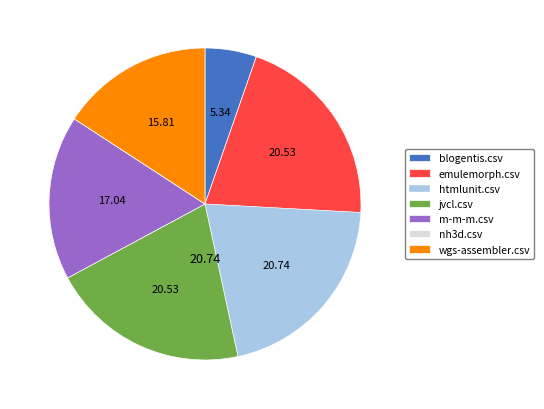

Which has a higher value, blogentis.csv or wgs-assembler.csv?

wgs-assembler.csv